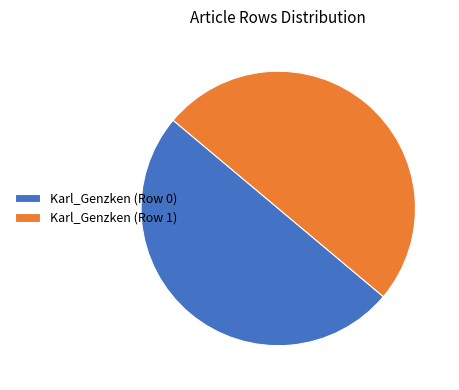

Is it true that Karl_Genzken (Row 0) is 35% of the pie?

False